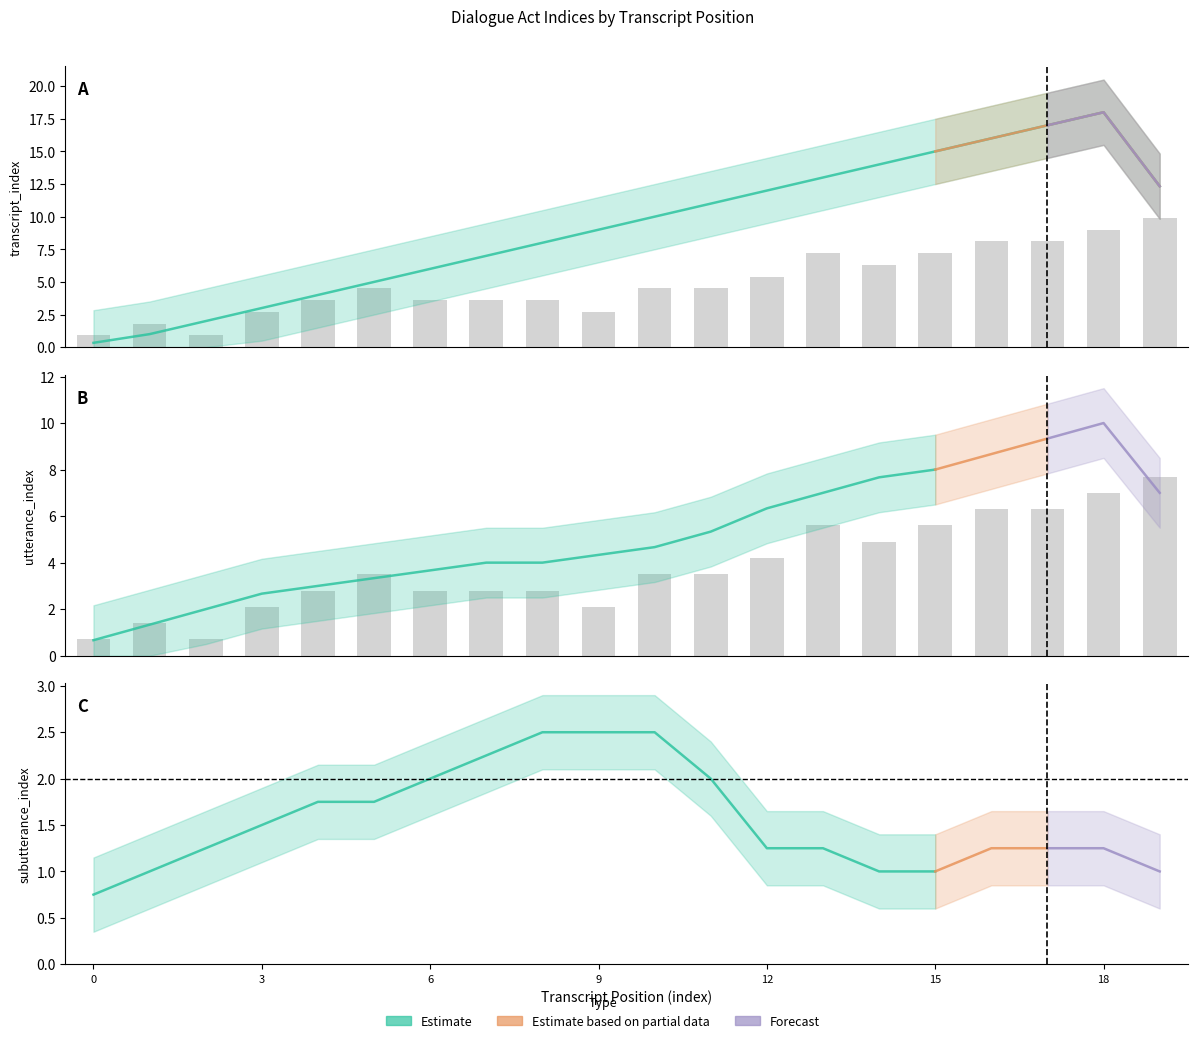

How many groups of bars are there?

20